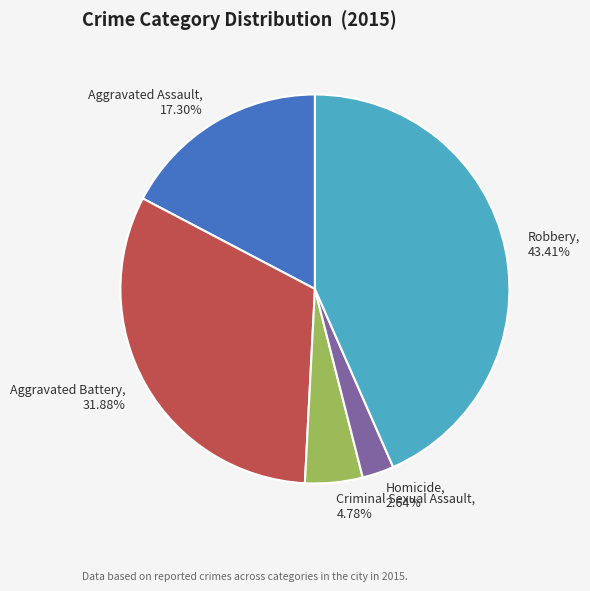

What is the largest slice in the pie chart?

Robbery